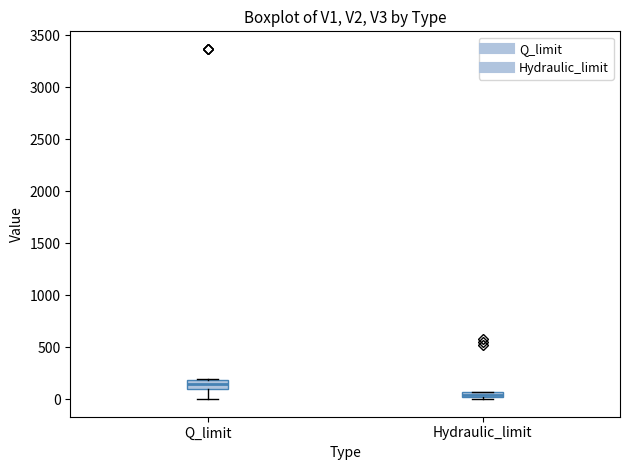

Where is the lower edge of the box for Hydraulic_limit on the y-axis? The values are not printed on the chart, so give them approximately, as read against the axis.

0